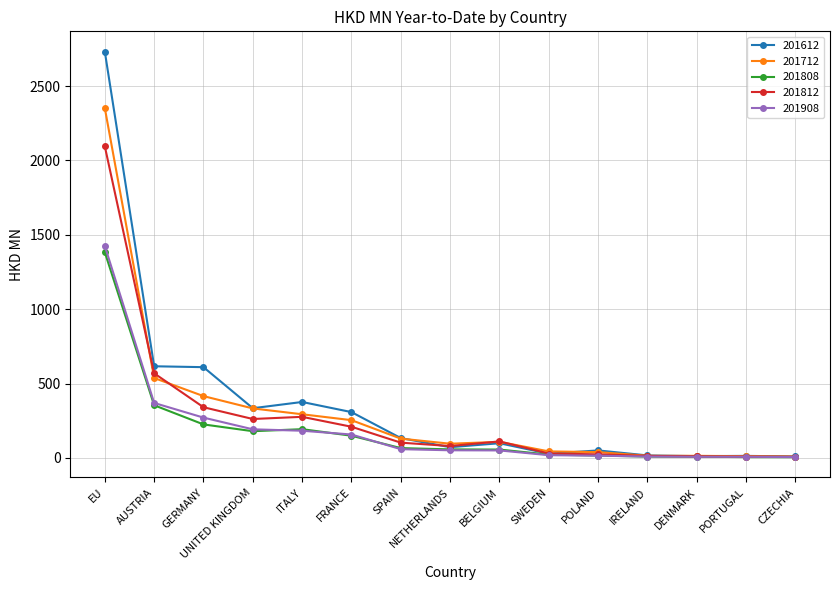

How many values in the 201908 series exceed 51?

8